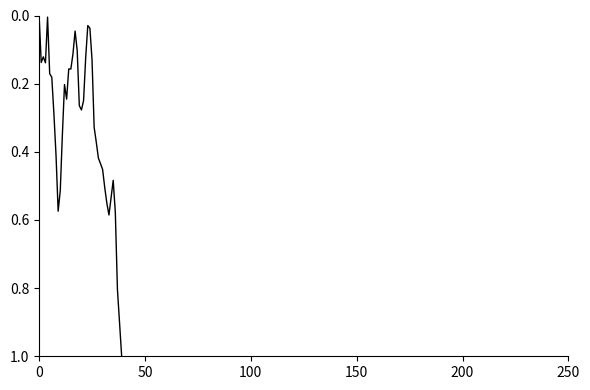

How many lines are shown in the chart?

1